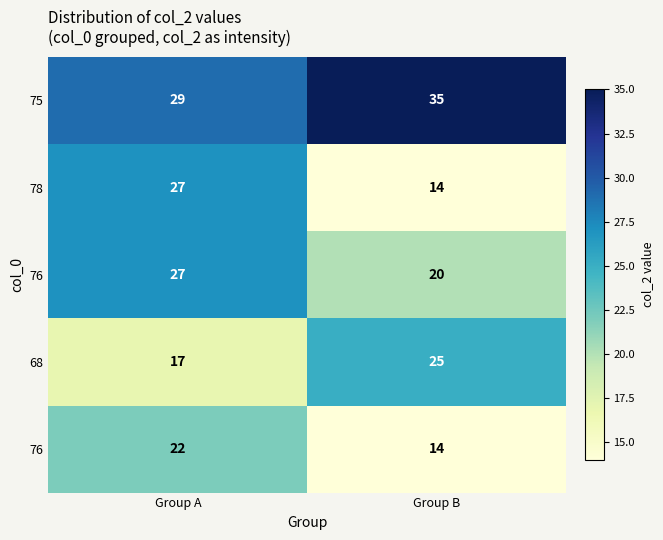

At which category is the sum across all series the highest?

Group A